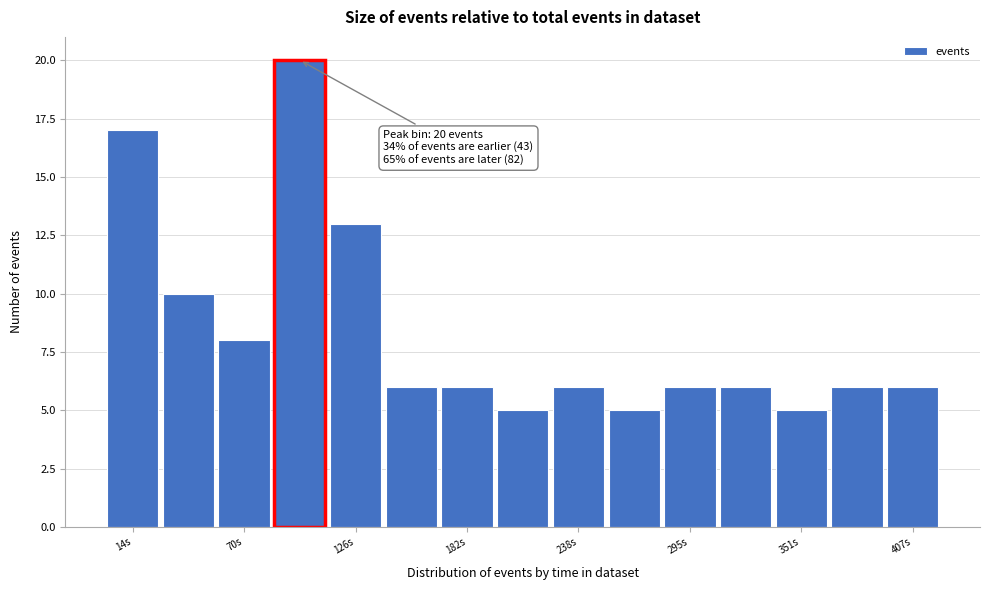

Around what value on the x-axis is the tallest bar? Give the approximate position of its centre, as read against the axis.

100